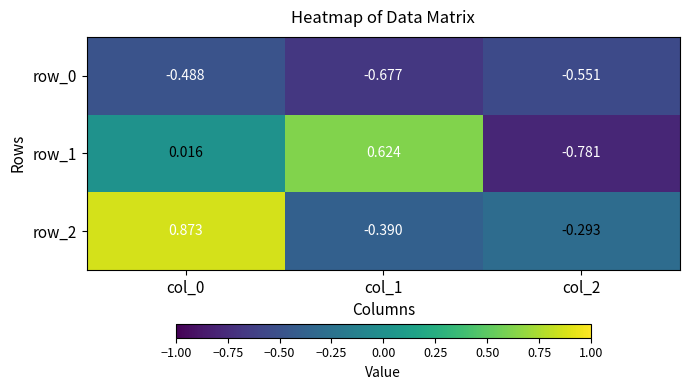

Is the value of row_1 at col_0 greater than the value of row_0 at col_2?

Yes